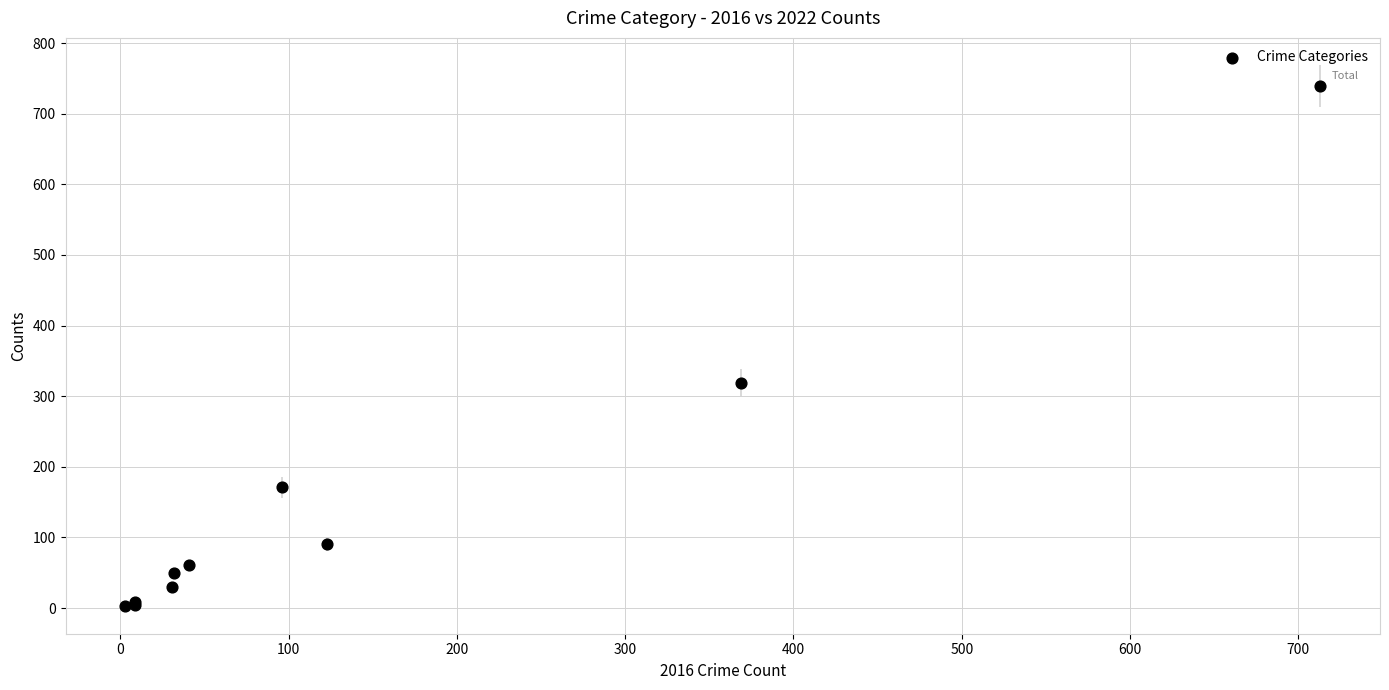

What Y value in the scatter plot is closest to 371?

319